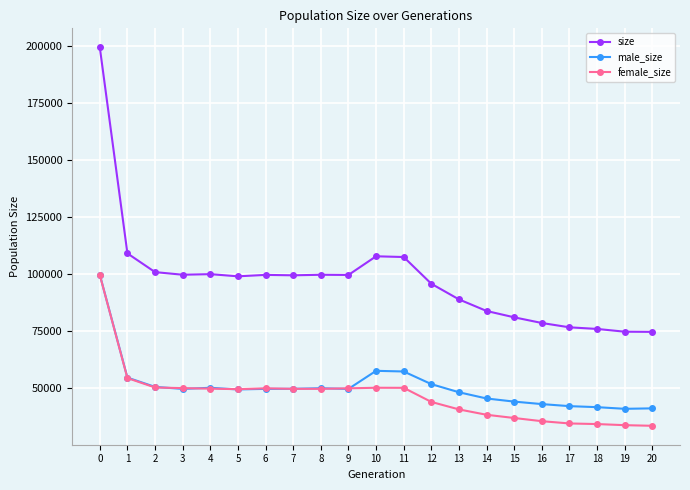

The value of female_size at 17 is 34588. True or false?

True